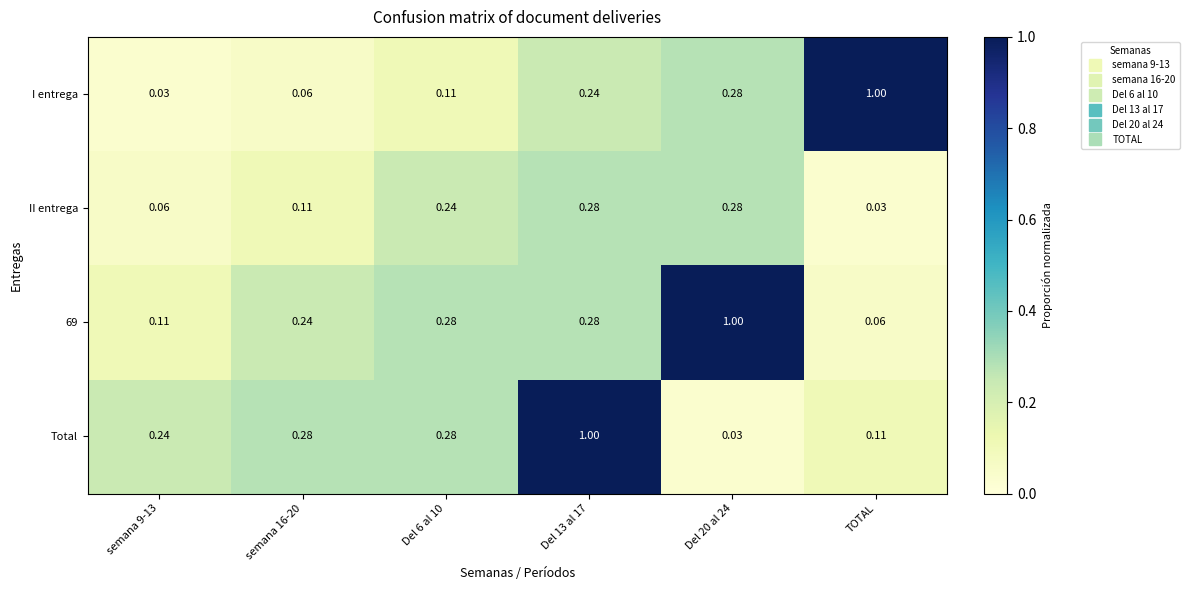

Which series has the largest total across all categories?

69